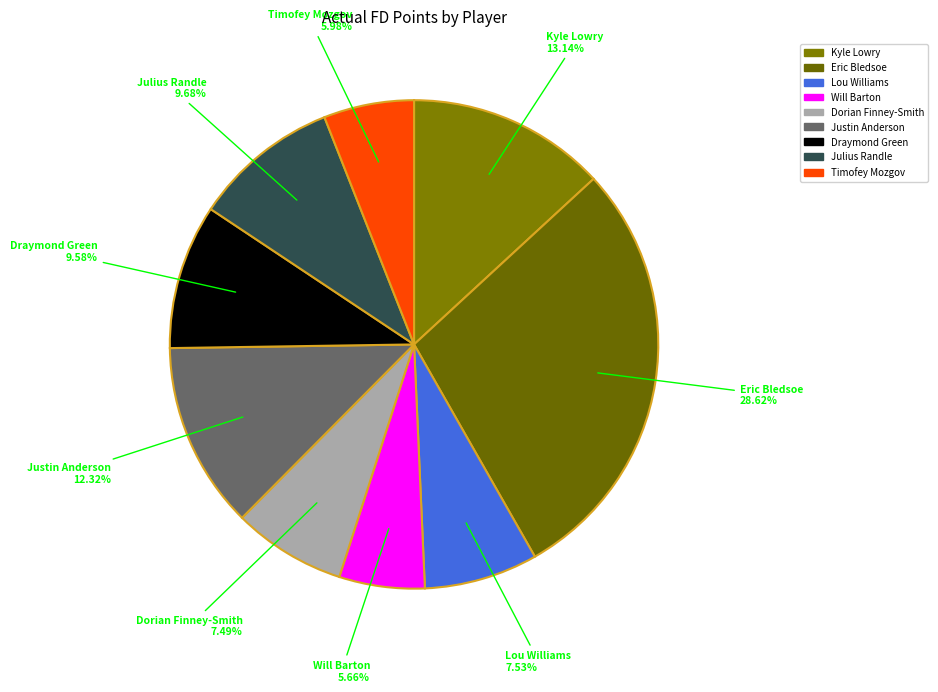

Combined, do Draymond Green and Lou Williams account for over 50%?

No